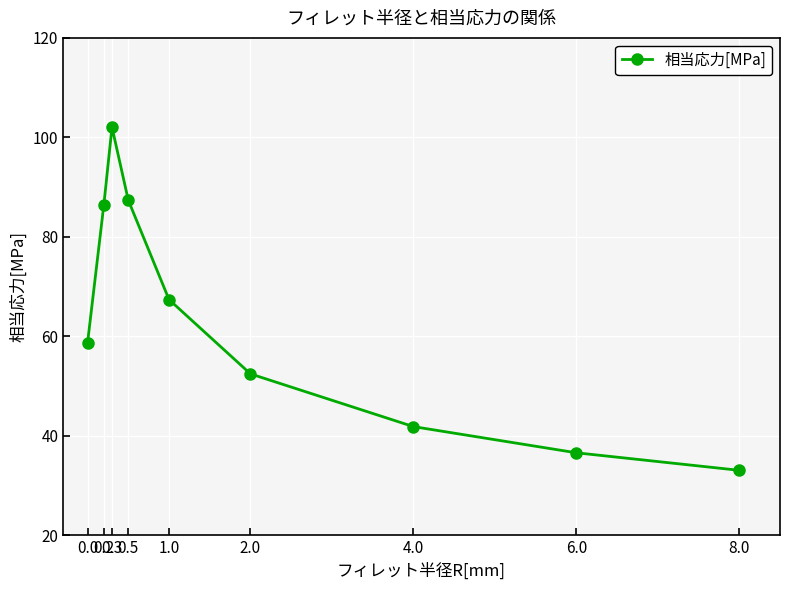

List the labels in order of value, largest first.

0.3, 0.5, 0.2, 1.0, 0.0, 2.0, 4.0, 6.0, 8.0